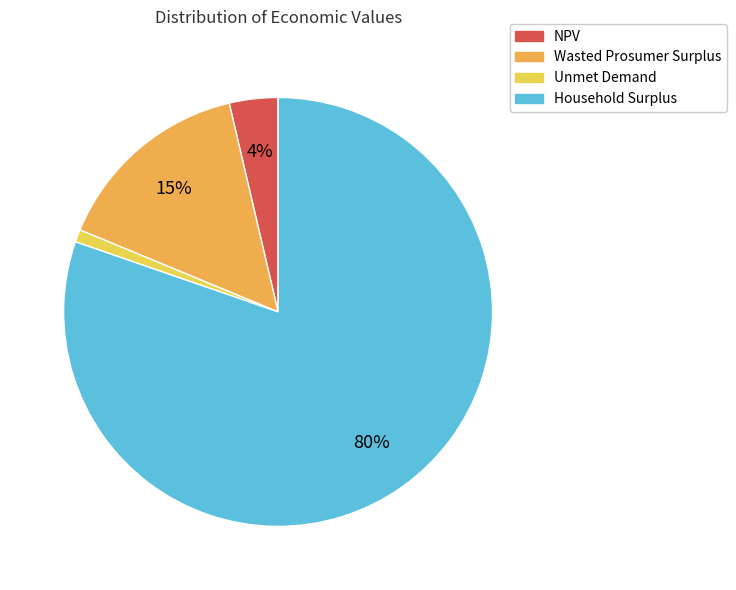

What is the largest slice in the pie chart?

Household Surplus